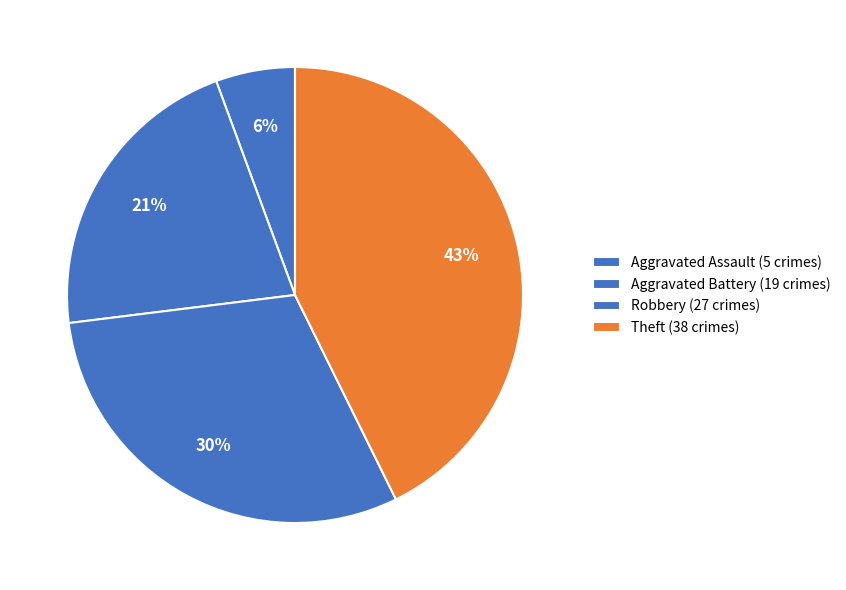

Which category has the biggest portion of the pie?

Theft